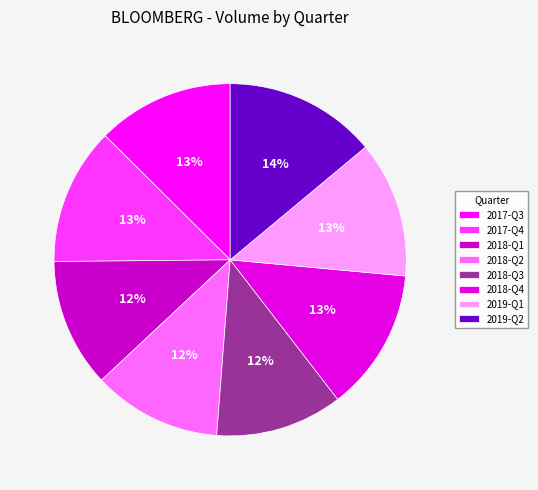

Which slice is the smallest?

2018-Q3